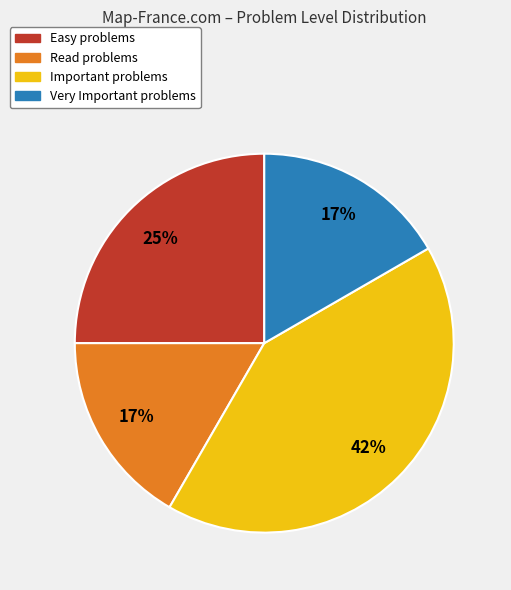

To the nearest percent, what is the average slice percentage?

25%